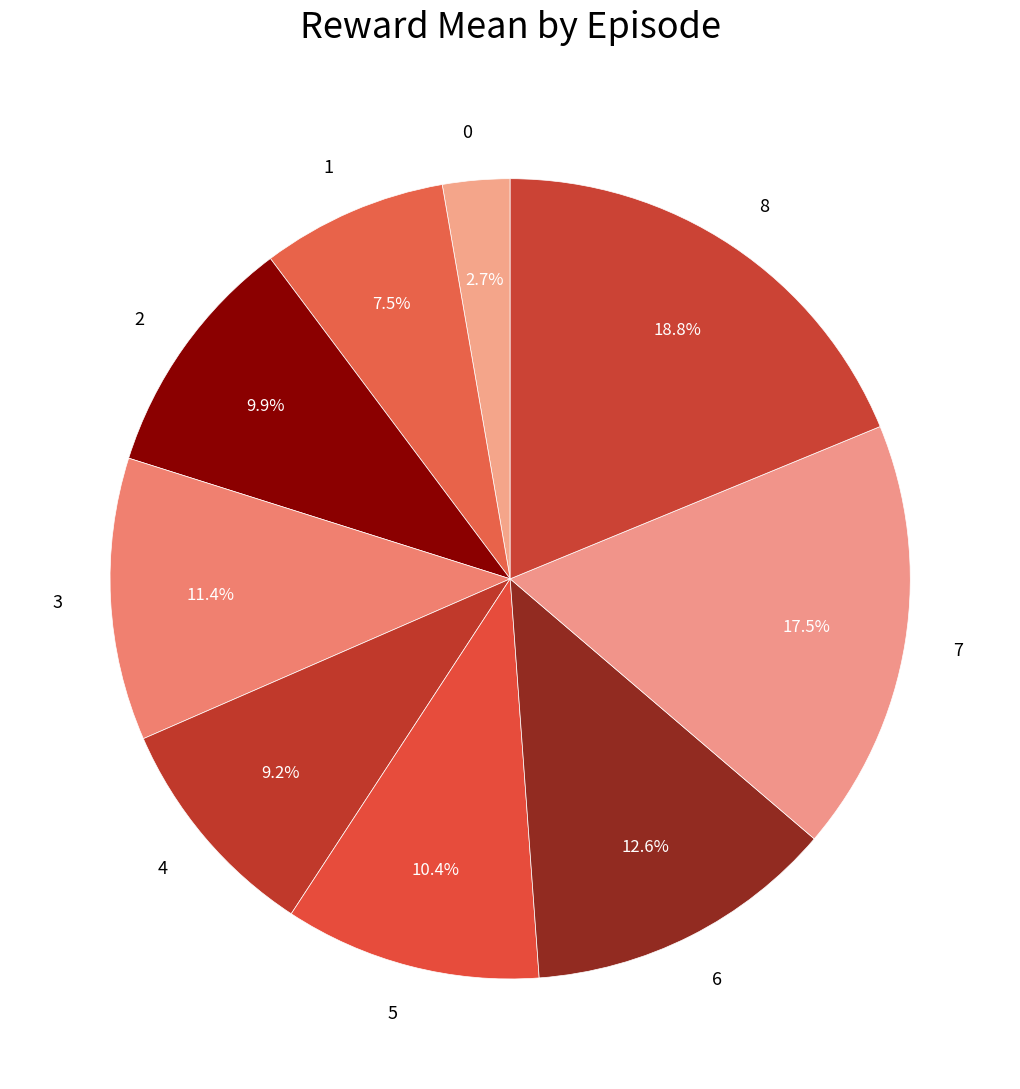

To the nearest percent, what portion does 3 represent?

11%